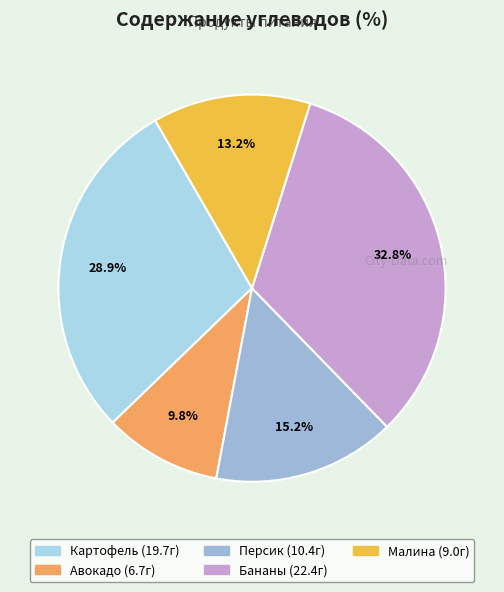

To the nearest percent, what percentage of the pie is Бананы?

33%